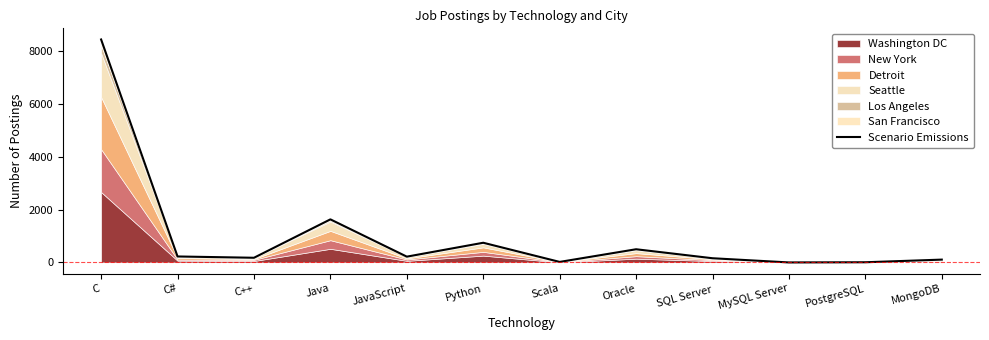

Which label corresponds to the largest value in the chart?

C